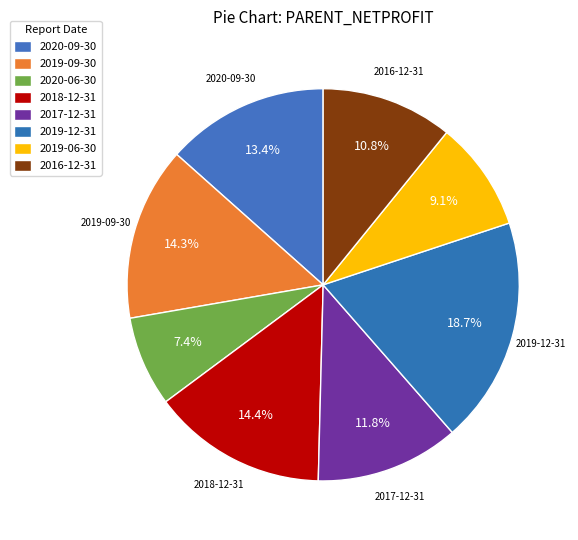

Is the sum of 2019-06-30 and 2017-12-31 greater than half?

No